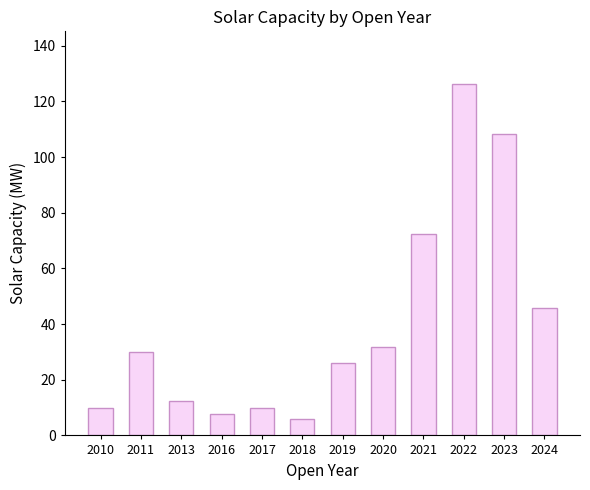

What is the sum of all values?

486.5